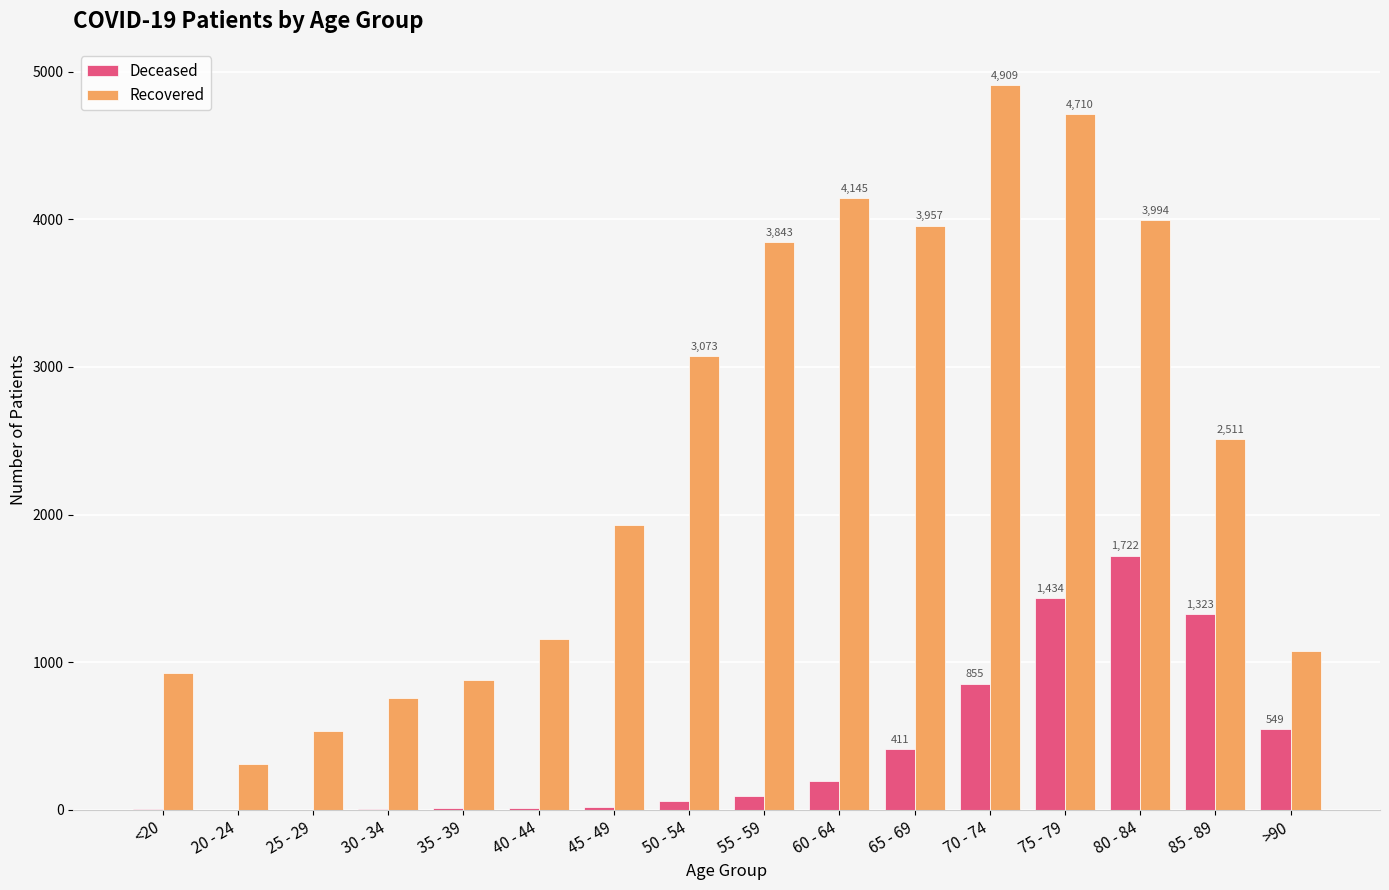

Which category has the highest value across all series?

70 - 74